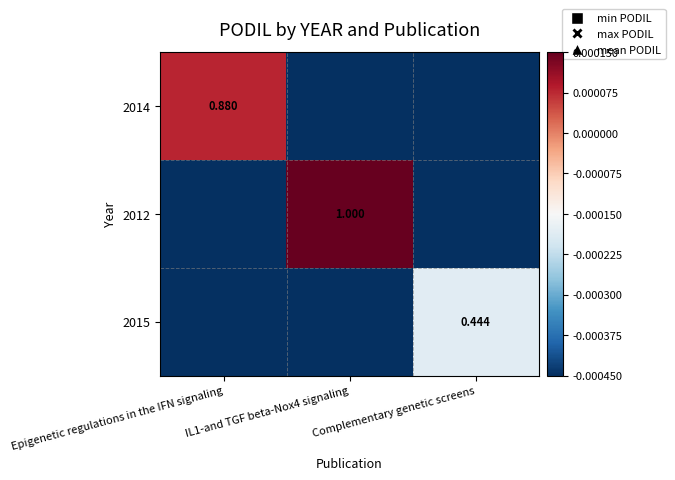

Which has a higher value, IL1-and TGF beta-Nox4 signaling or Complementary genetic screens?

IL1-and TGF beta-Nox4 signaling